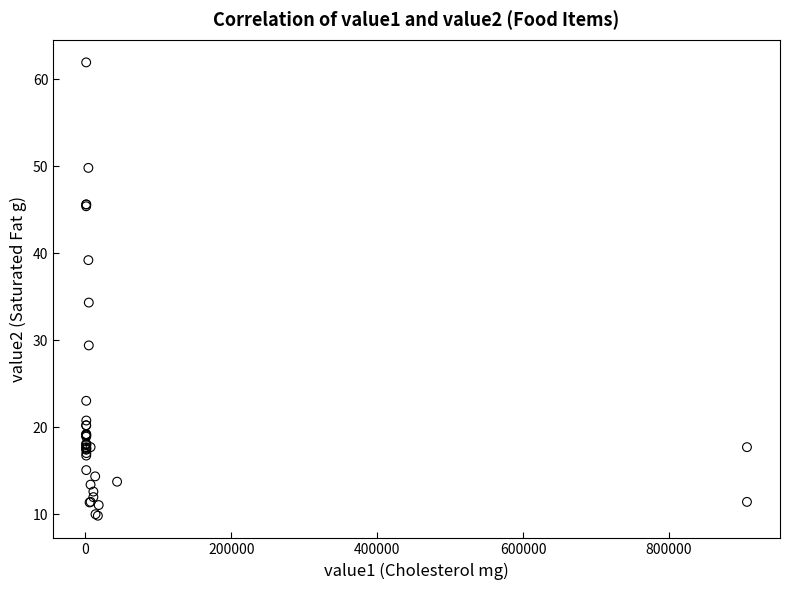

What Y value in the scatter plot is closest to 35?

34.3